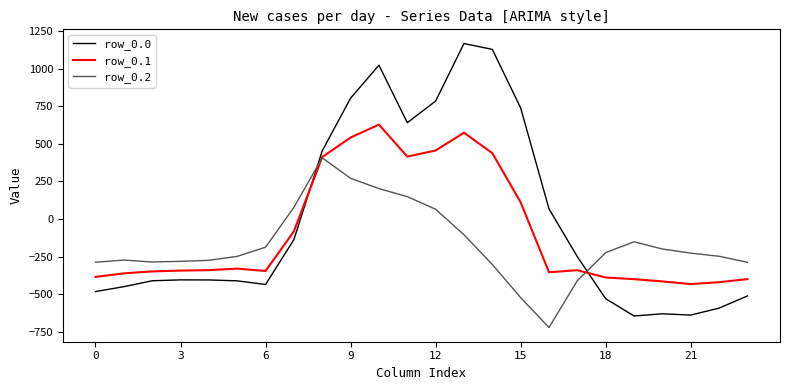

What are all the series names shown in the legend?

row_0.0, row_0.1, row_0.2